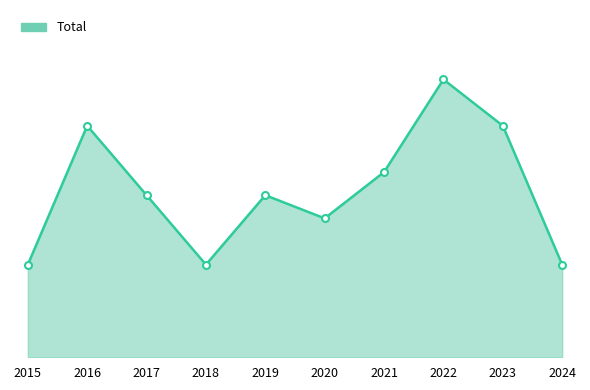

True or false: there are more than 1 points higher than both neighbors.

True